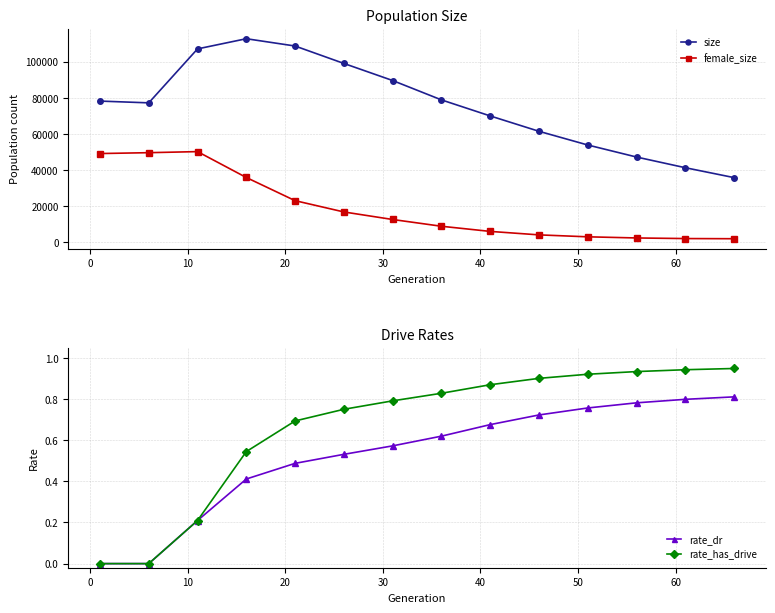

True or false: rate_dr has more than 2 interior local peaks.

False